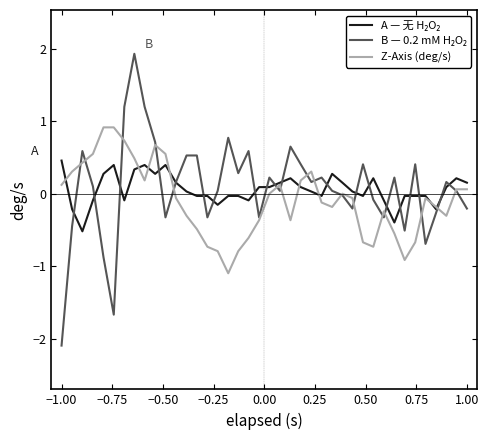

What is the maximum value for Z-Axis (deg/s)?

0.9